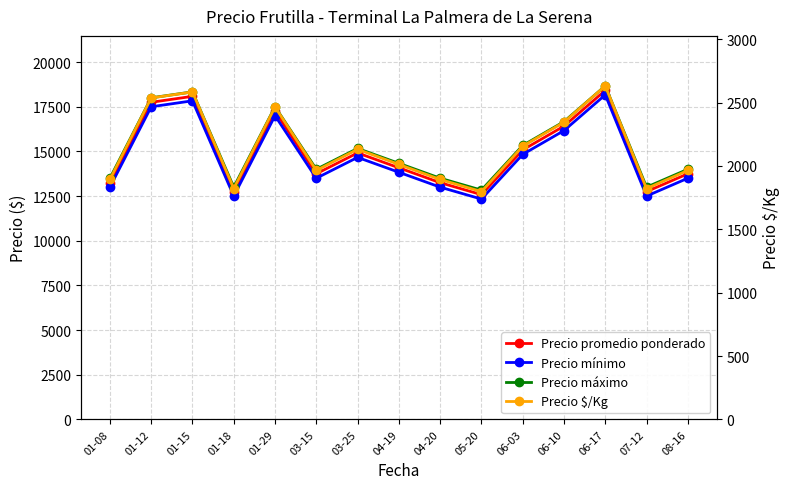

What is the label of the 4th point from the right?

06-10